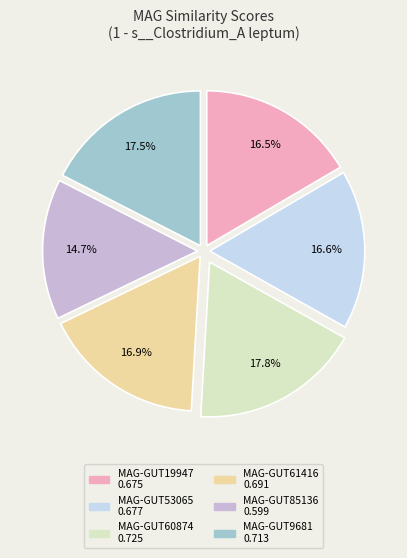

Does any single category account for the majority?

No